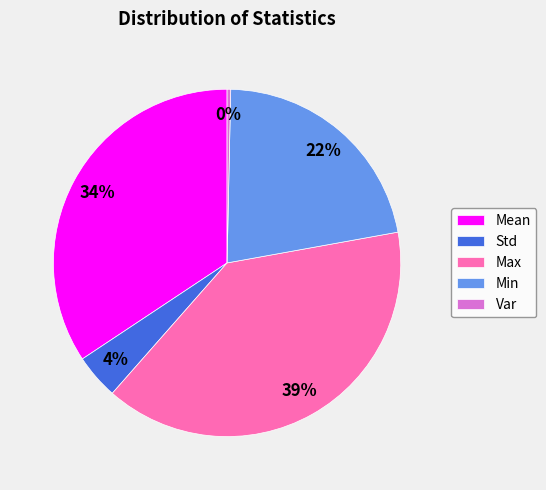

Combined, do Mean and Std account for over 50%?

No